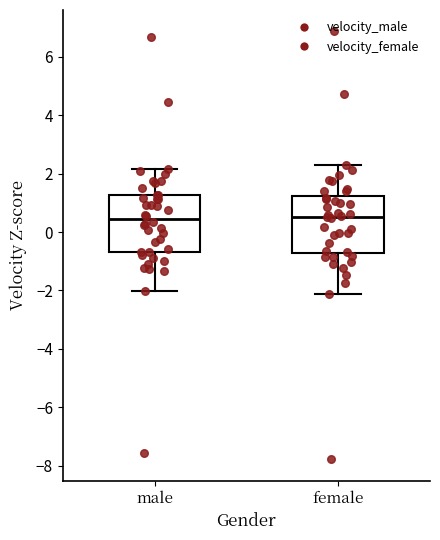

Reading left to right, transcribe this box plot: for each box, give where its median line is, the range the box spans, and where its two whiskers end, as read against the y-axis. The values are not printed on the chart, so give them approximately, as read against the axis.

male: median 0.4, box -0.6 to 1.2, whiskers -2.0 to 2.2
female: median 0.6, box -0.8 to 1.2, whiskers -2.2 to 2.4